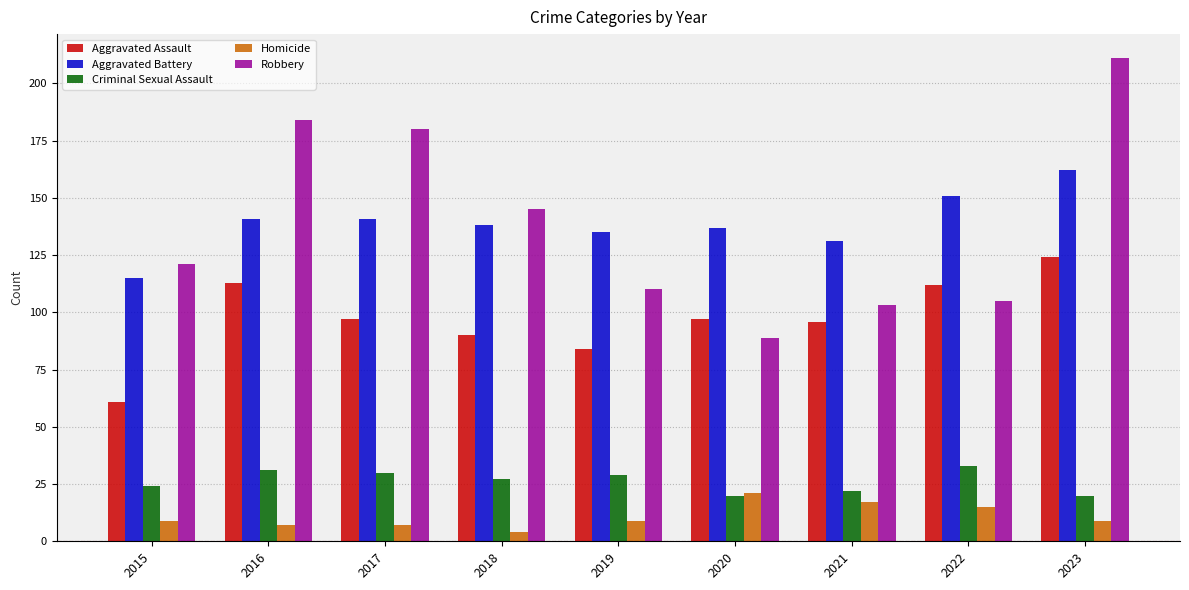

Is it true that Criminal Sexual Assault equals 9 at 2018?

False